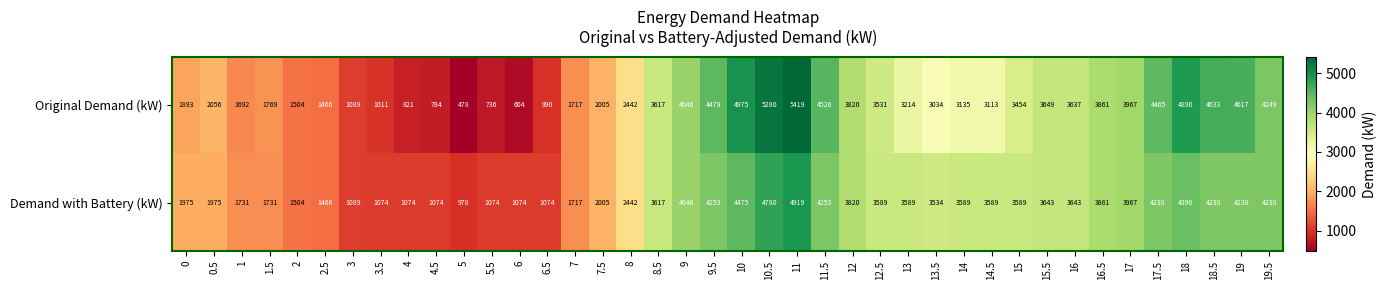

True or false: Demand with Battery (kW) has a value of 1731 at 1.

True